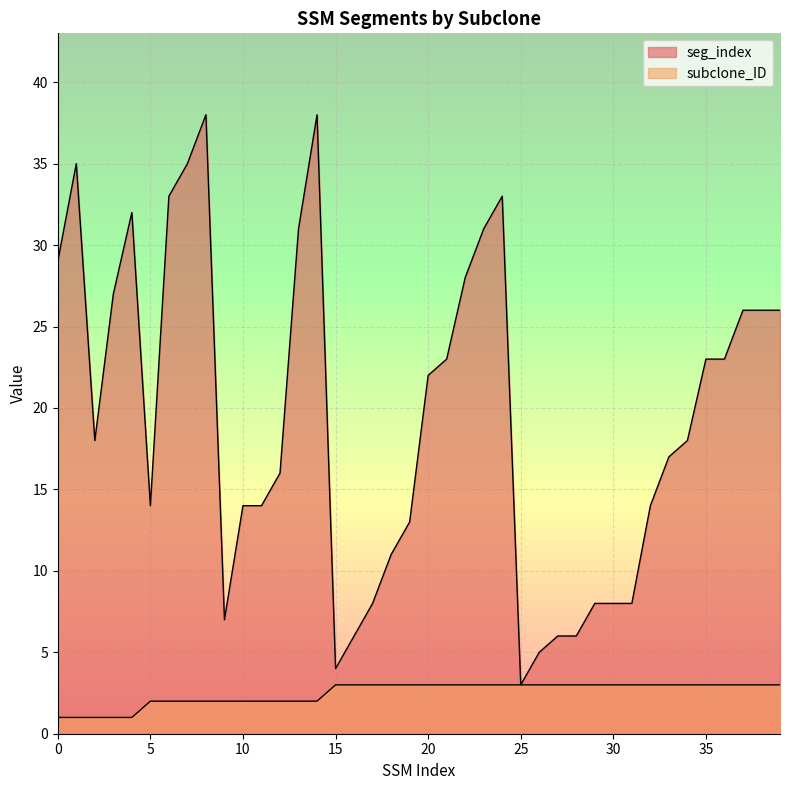

At which category is the sum across all series the highest?

8